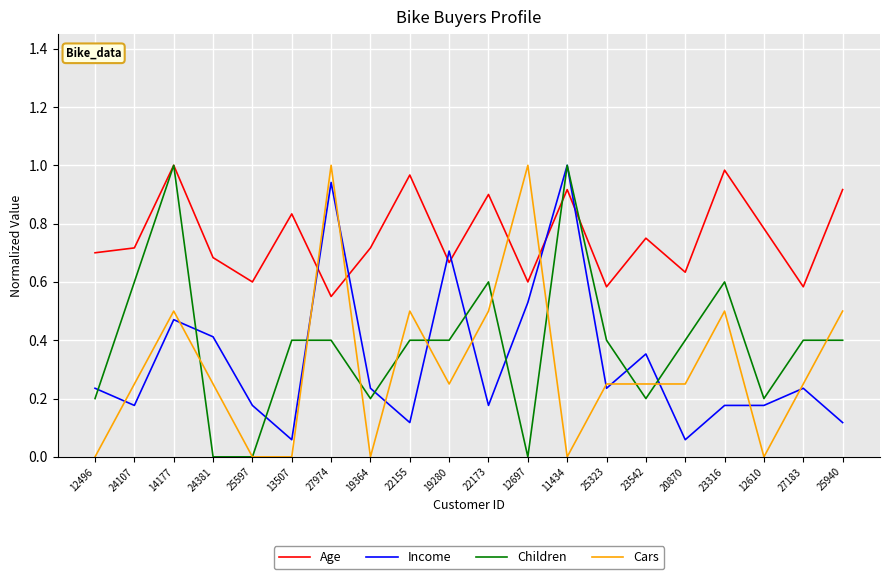

What position from the left is 14177?

3